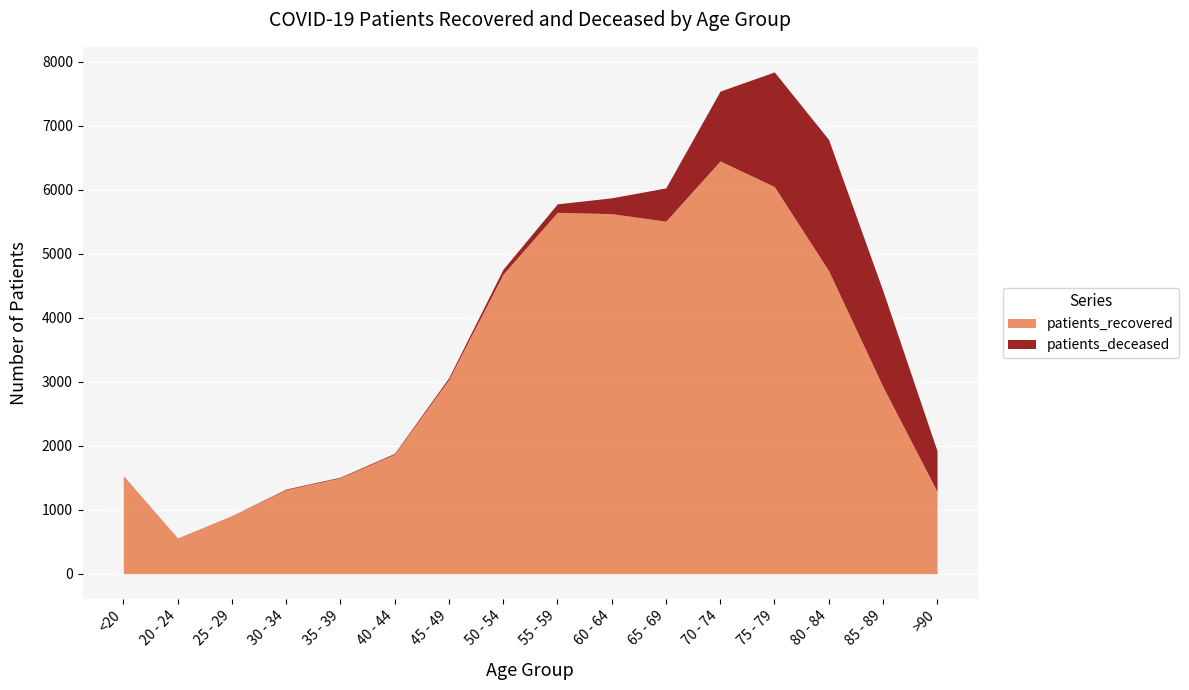

What is the smallest value displayed?

2